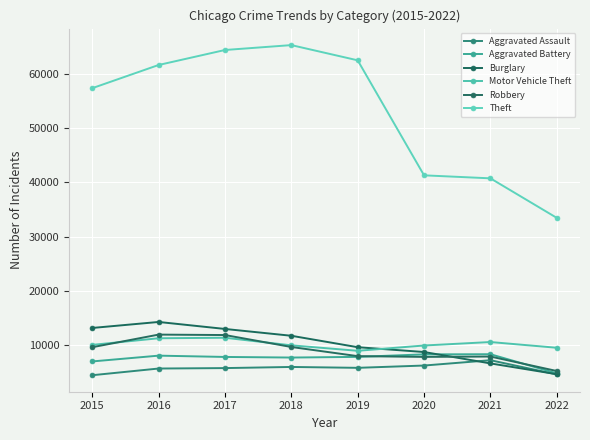

Reading right to left, transcribe all the data shown in this chart.

Aggravated Assault: 2022=4622	2021=7242	2020=6263	2019=5840	2018=6001	2017=5793	2016=5712	2015=4480
Aggravated Battery: 2022=4818	2021=8348	2020=8319	2019=7857	2018=7735	2017=7845	2016=8085	2015=7018
Burglary: 2022=4667	2021=6654	2020=8754	2019=9639	2018=11746	2017=13001	2016=14289	2015=13184
Motor Vehicle Theft: 2022=9536	2021=10592	2020=9953	2019=8978	2018=9983	2017=11380	2016=11286	2015=10068
Robbery: 2022=5256	2021=7920	2020=7855	2019=7994	2018=9679	2017=11880	2016=11960	2015=9638
Theft: 2022=33462	2021=40742	2020=41295	2019=62478	2018=65281	2017=64380	2016=61618	2015=57348